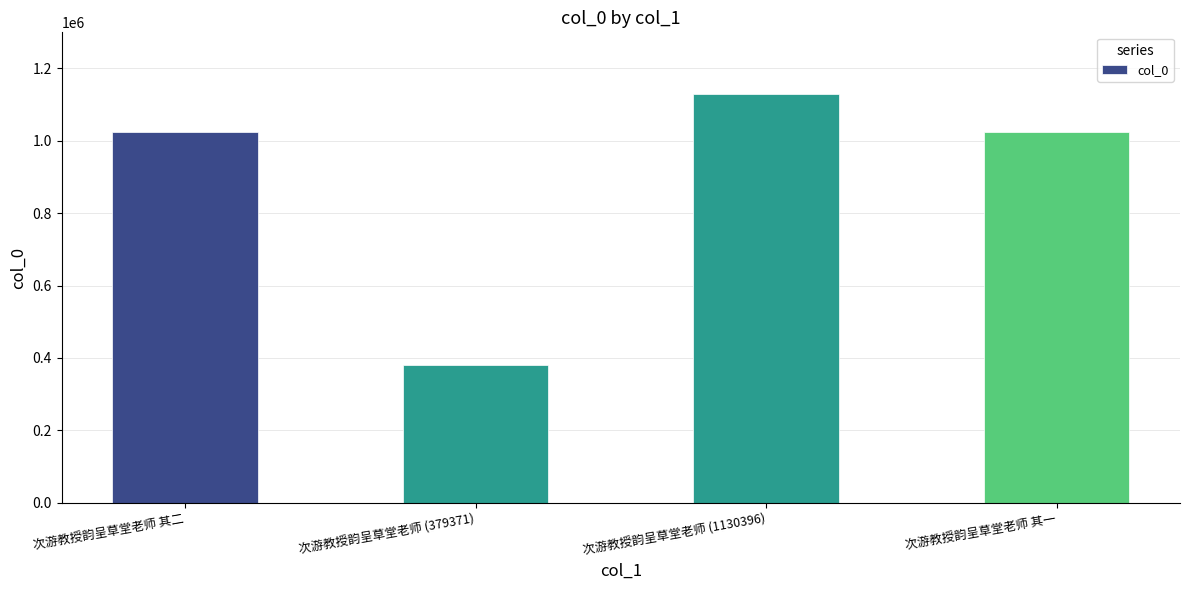

What is the label of the 4th bar from the left?

次游教授韵呈草堂老师 其一